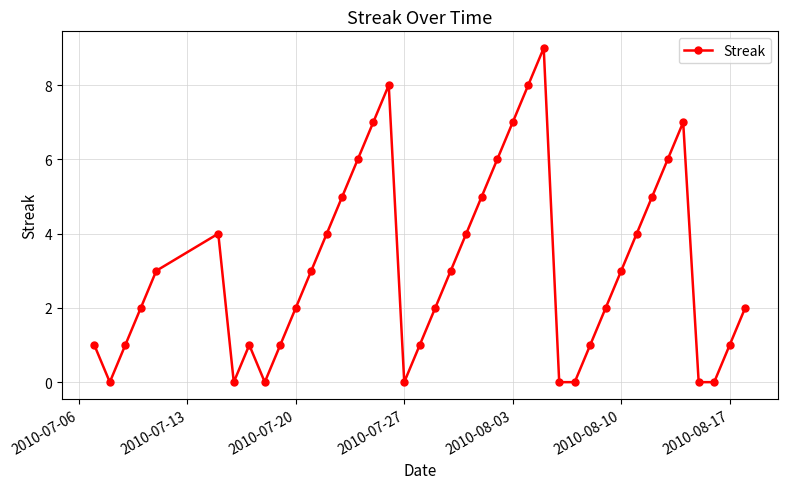

How many interior local peaks (higher than both neighbors) does the data have?

5